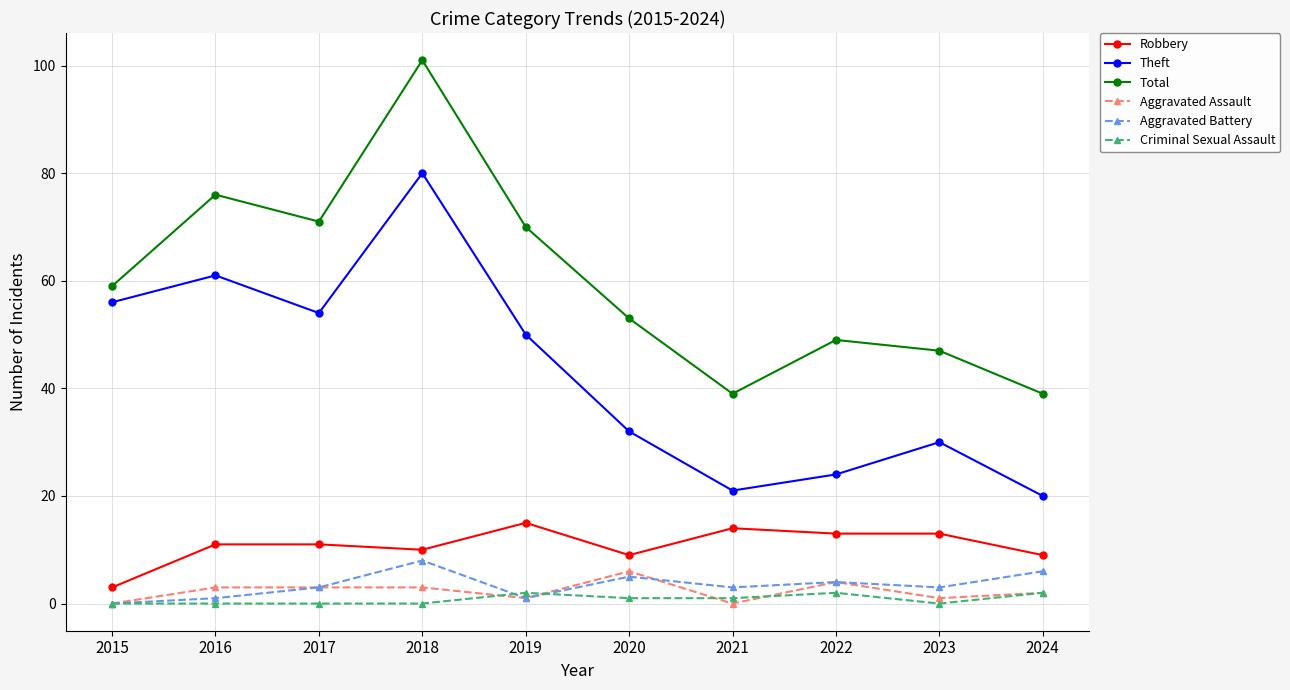

What is the difference between the maximum and minimum values in the Aggravated Battery series?

8